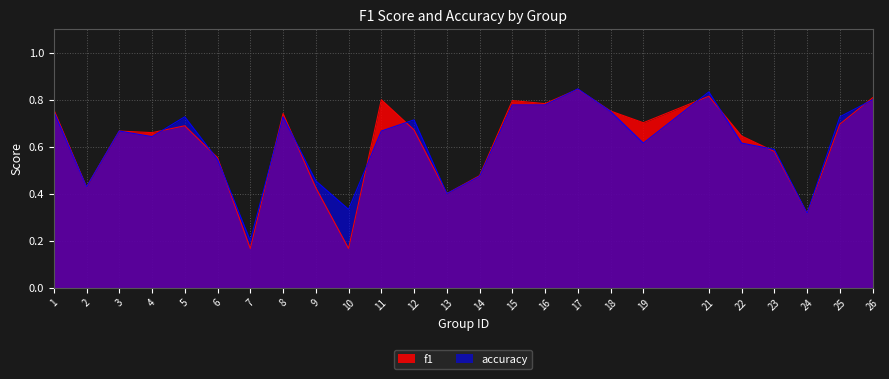

Which series changed the most between 18 and 25?

f1